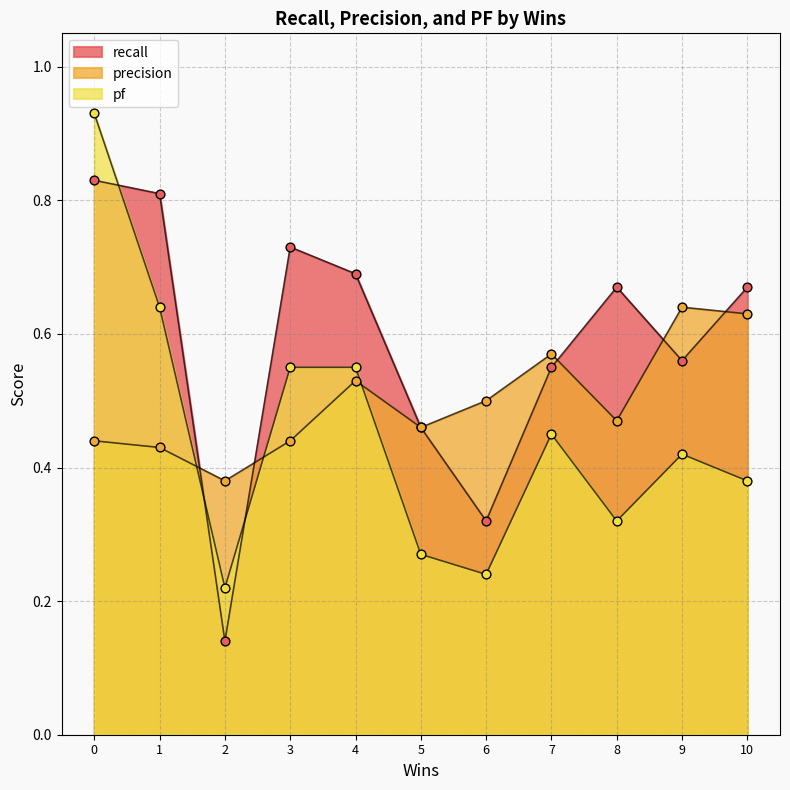

Which series contains the highest Y value?

pf